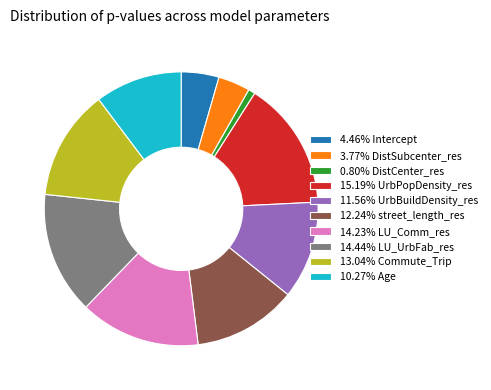

Is there a majority slice in this chart?

No